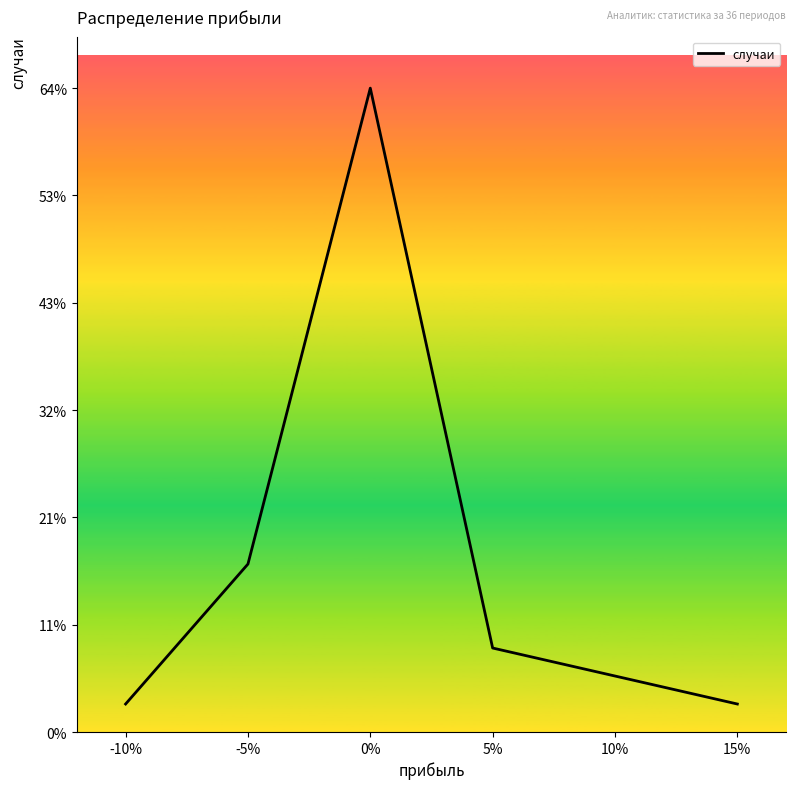

True or false: there are more than 1 points higher than both neighbors.

False